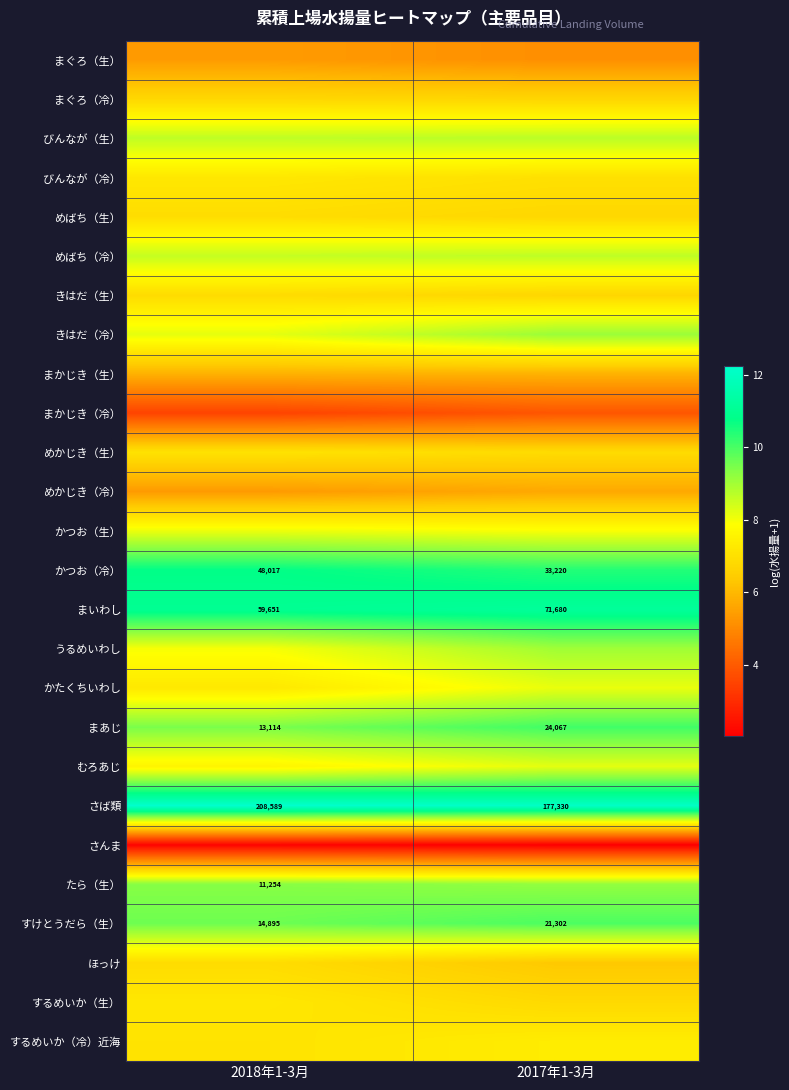

Between 2018年1-3月 and 2017年1-3月, which is larger?

2018年1-3月